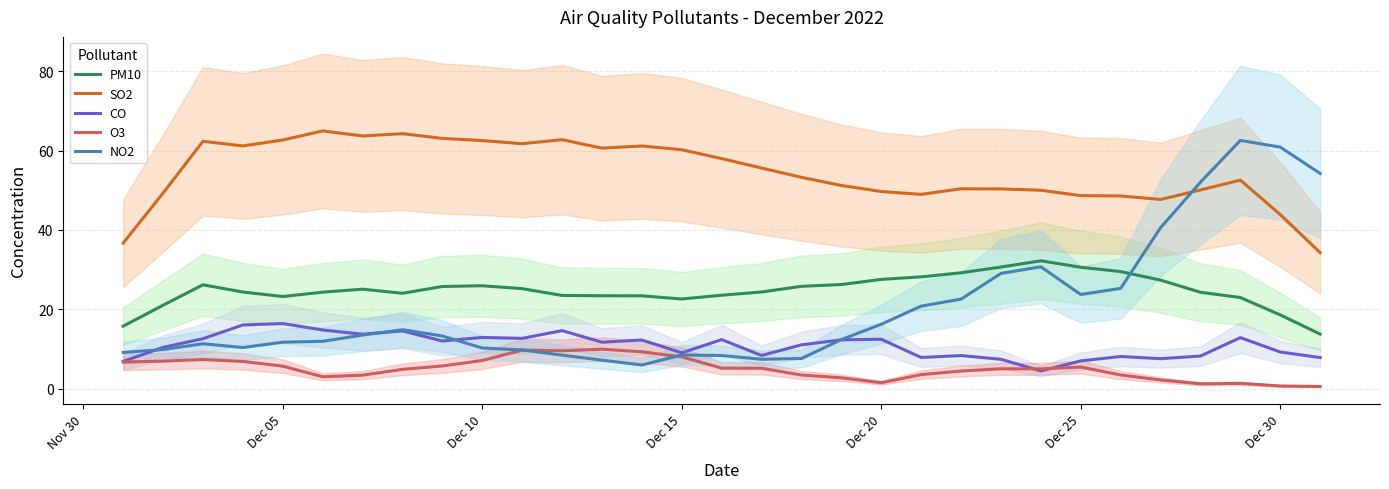

The SO2 series shows 77.0 at Dec 20. True or false?

False